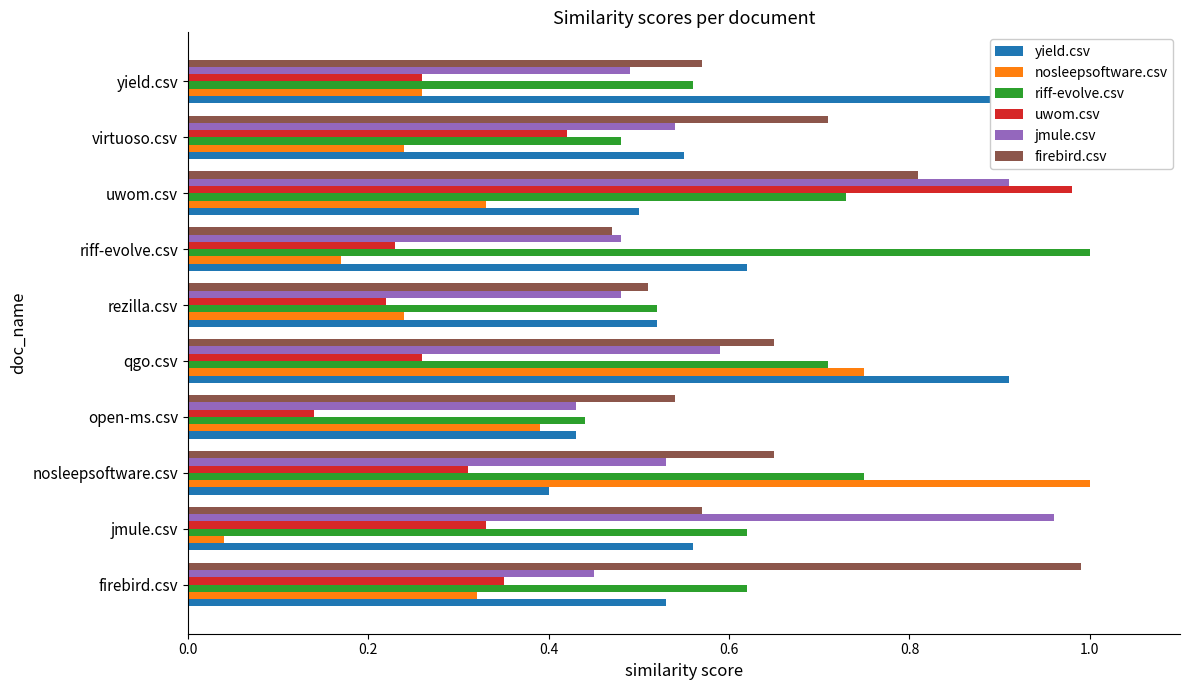

What are all the series names shown in the legend?

yield.csv, nosleepsoftware.csv, riff-evolve.csv, uwom.csv, jmule.csv, firebird.csv